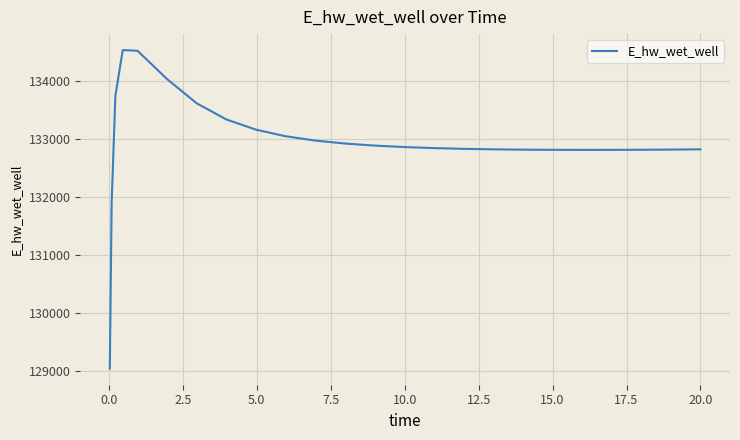

What is the difference between the maximum and minimum values?

5501.1